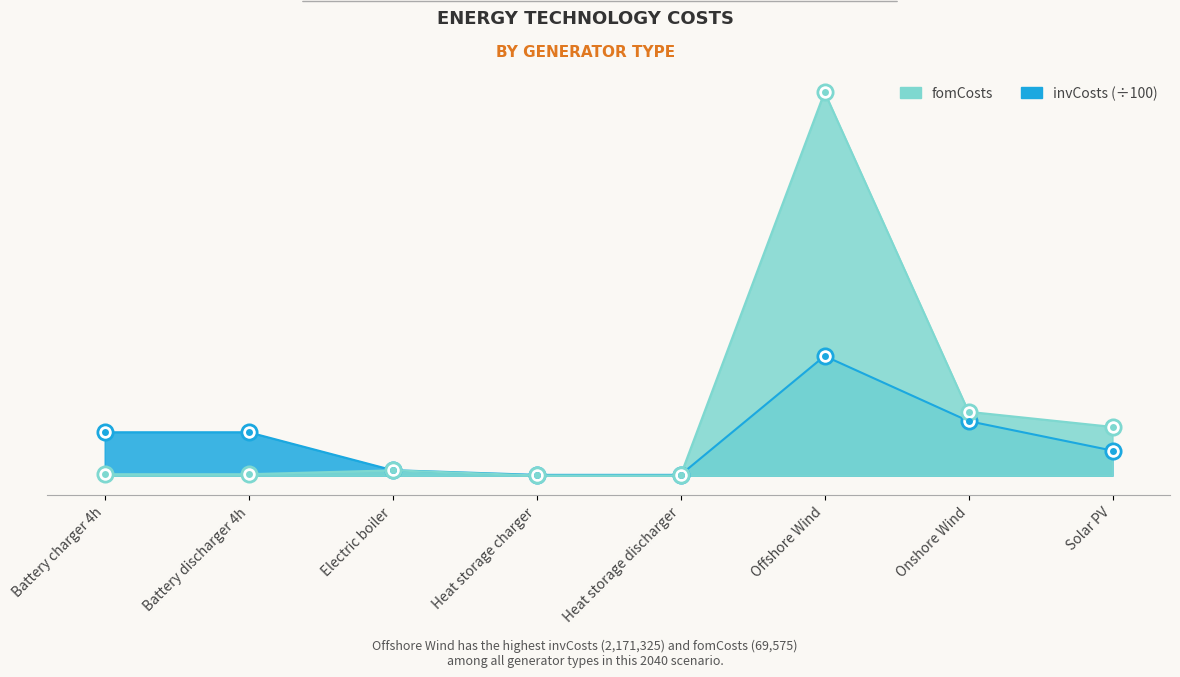

The invCosts series shows 150.0 at Heat storage charger. True or false?

True